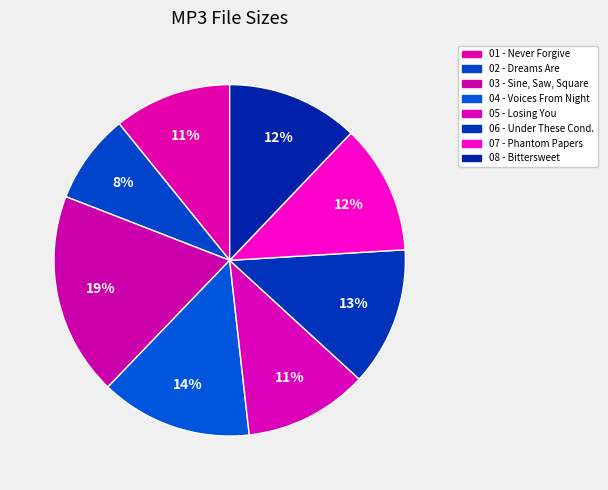

How many slices are in this pie chart?

8